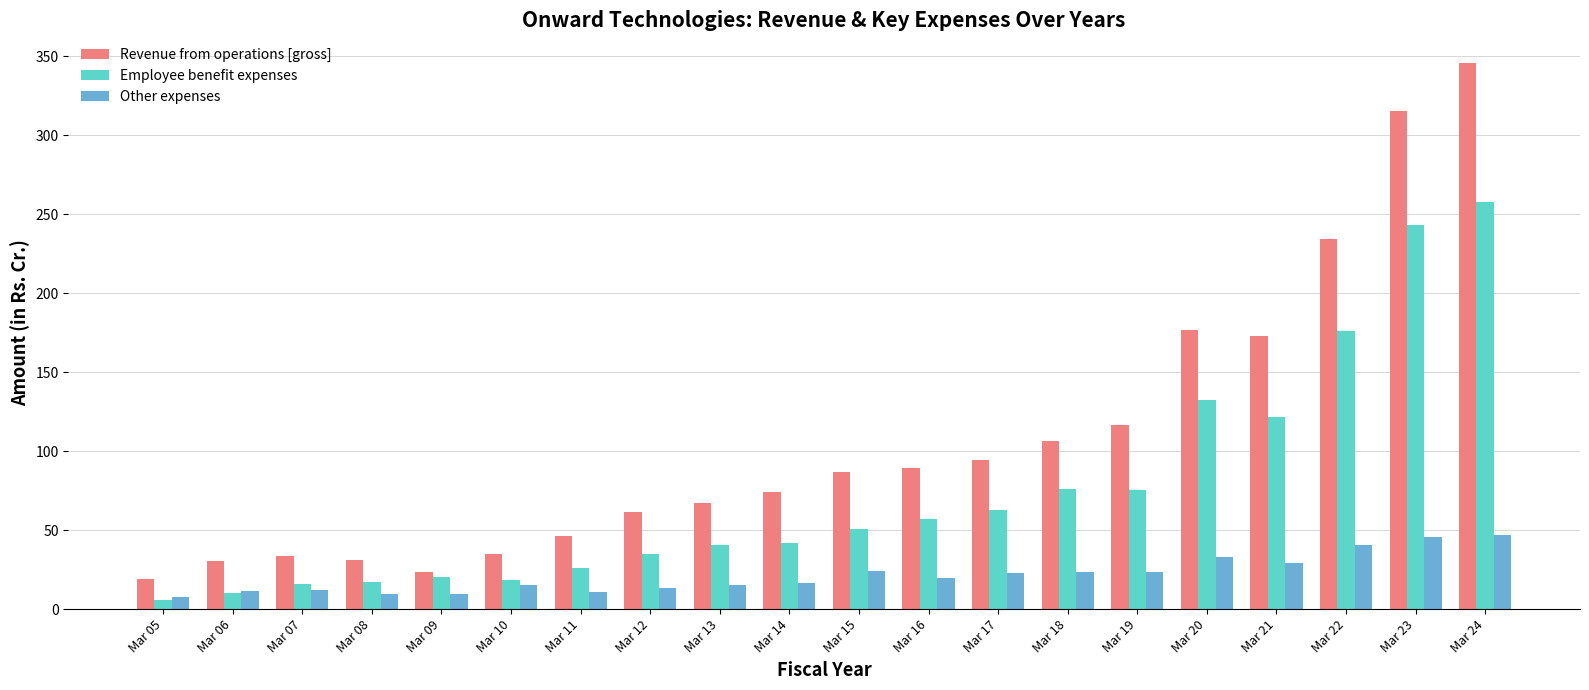

True or false: Revenue from operations [gross] has a value of 188.1 at Mar 19.

False